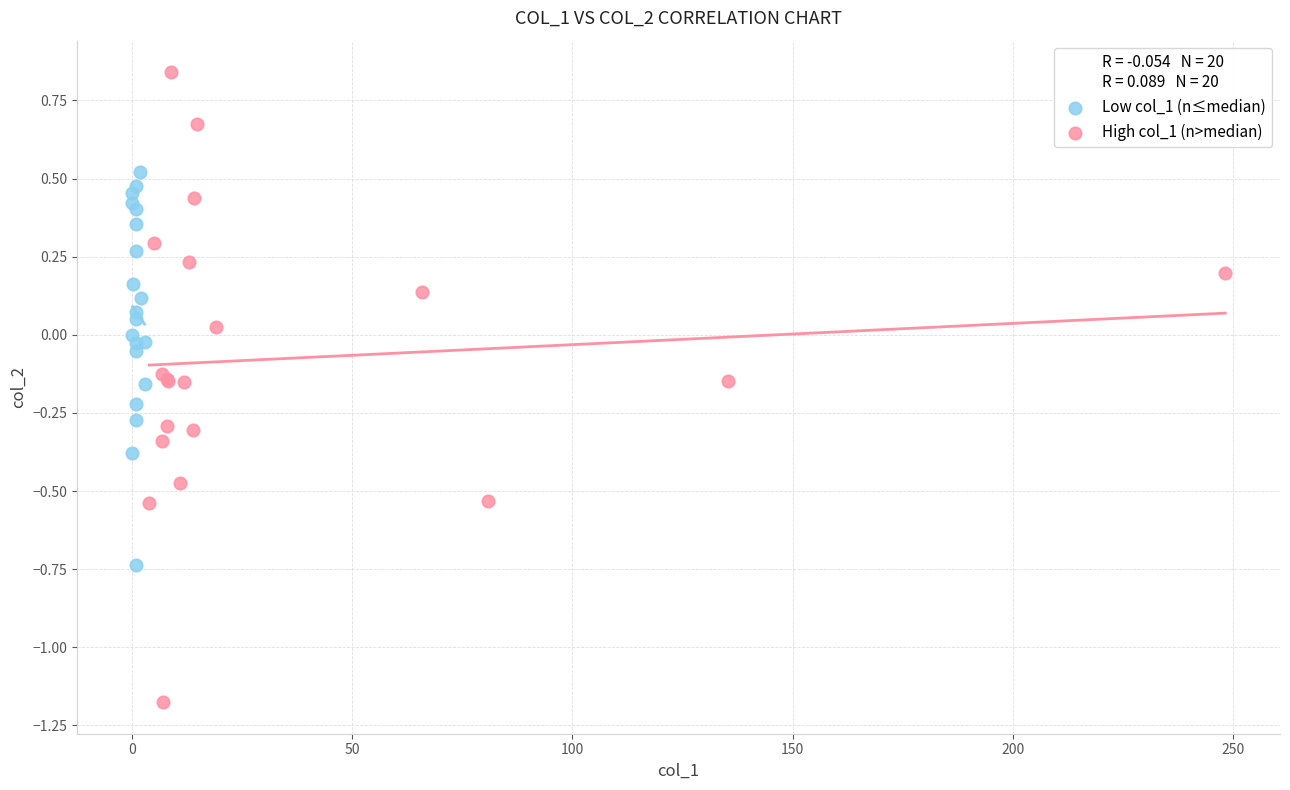

Which series contains the highest Y value?

High col_1 (n>median)